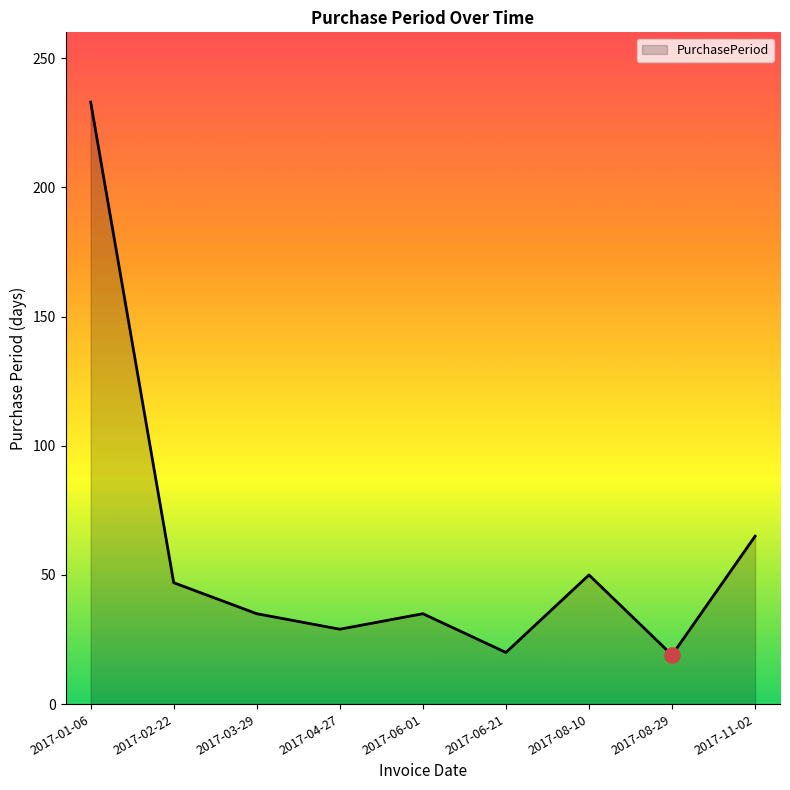

What is the ratio of the value at 2017-11-02 to the value at 2017-06-01?

1.9